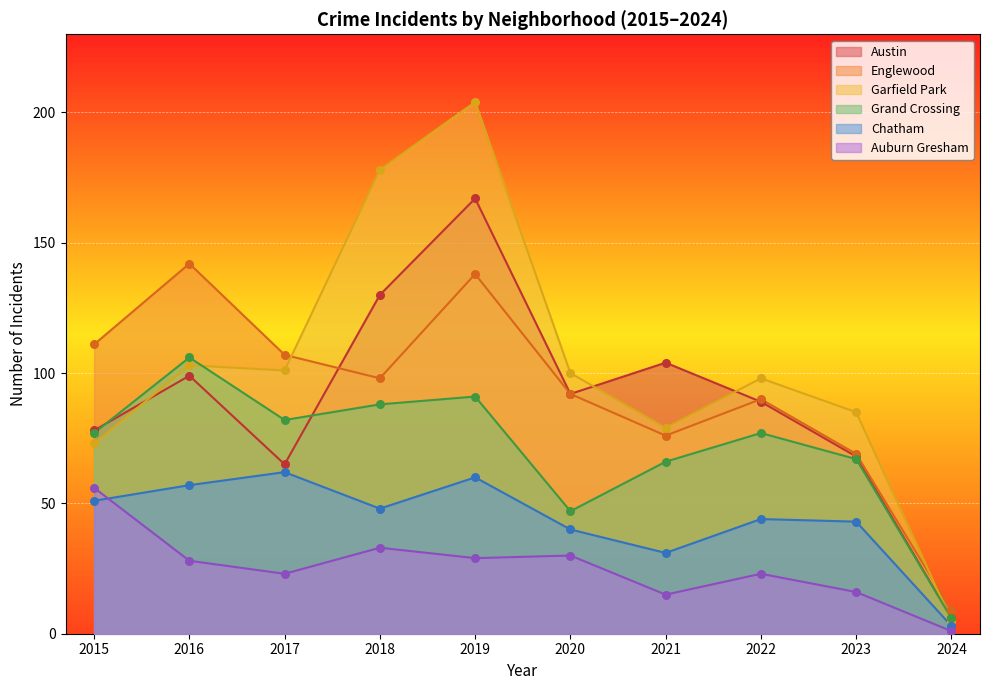

Is the value of Austin at 2023 greater than the value of Grand Crossing at 2022?

No